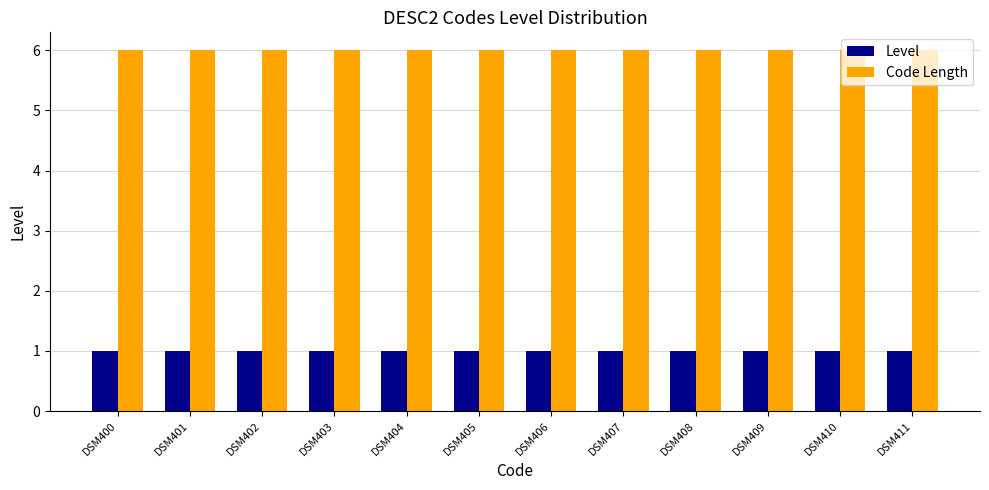

Rank the series by their maximum value, from lowest to highest.

Level, Code Length